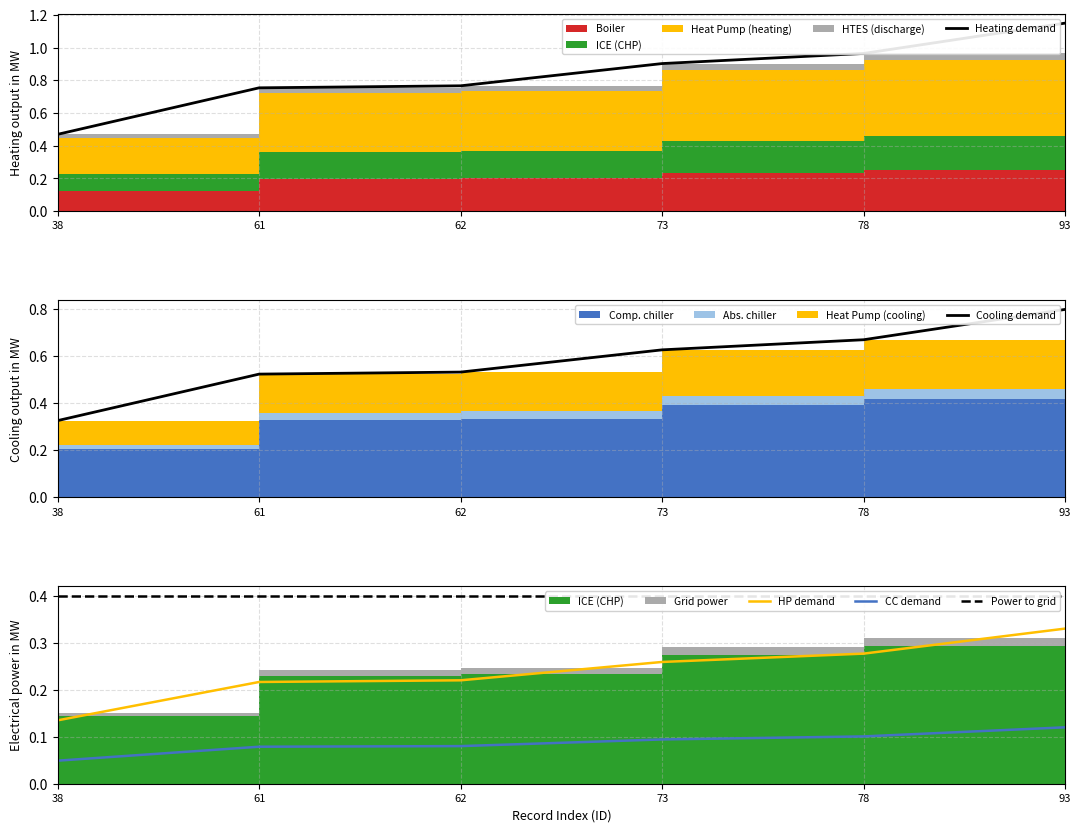

True or false: Heating demand and CC demand cross at least once.

False